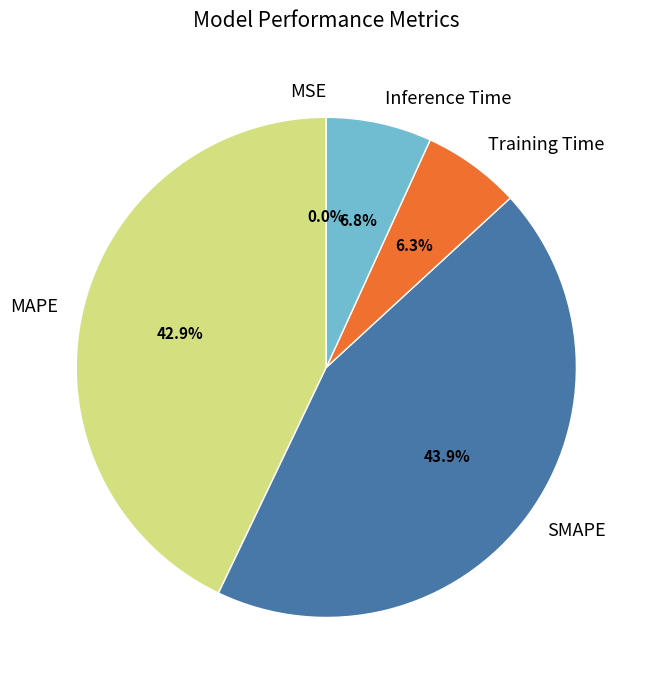

Is there any slice that represents more than half of the pie?

No